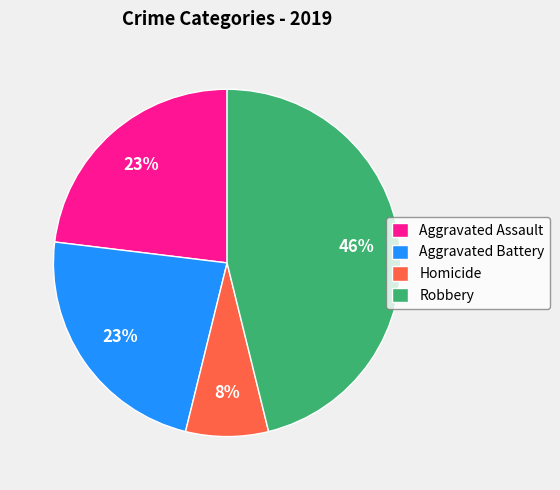

To the nearest percent, what percentage of the pie is Aggravated Battery?

23%